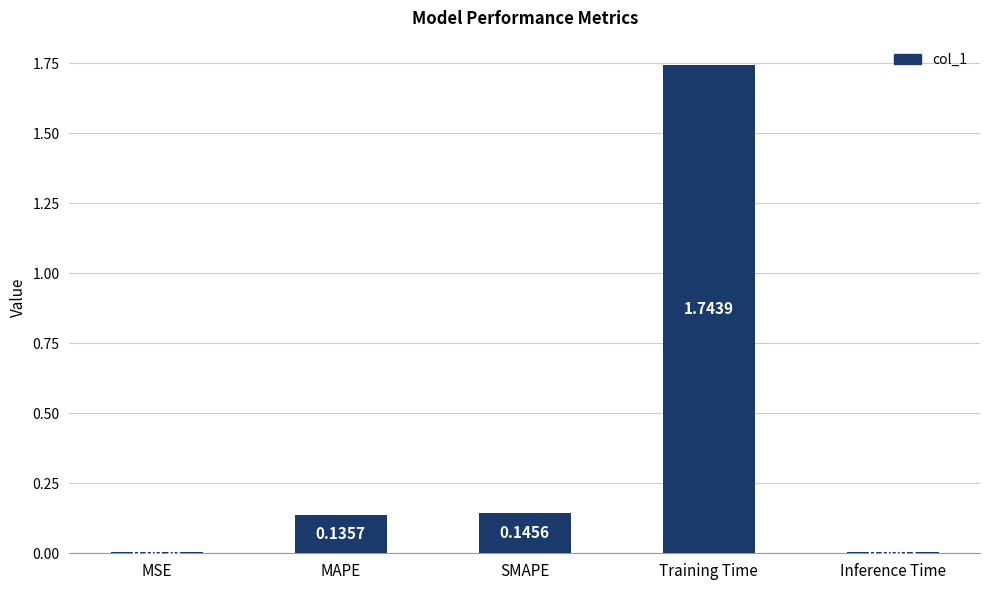

Which category has the highest value across all series?

Training Time